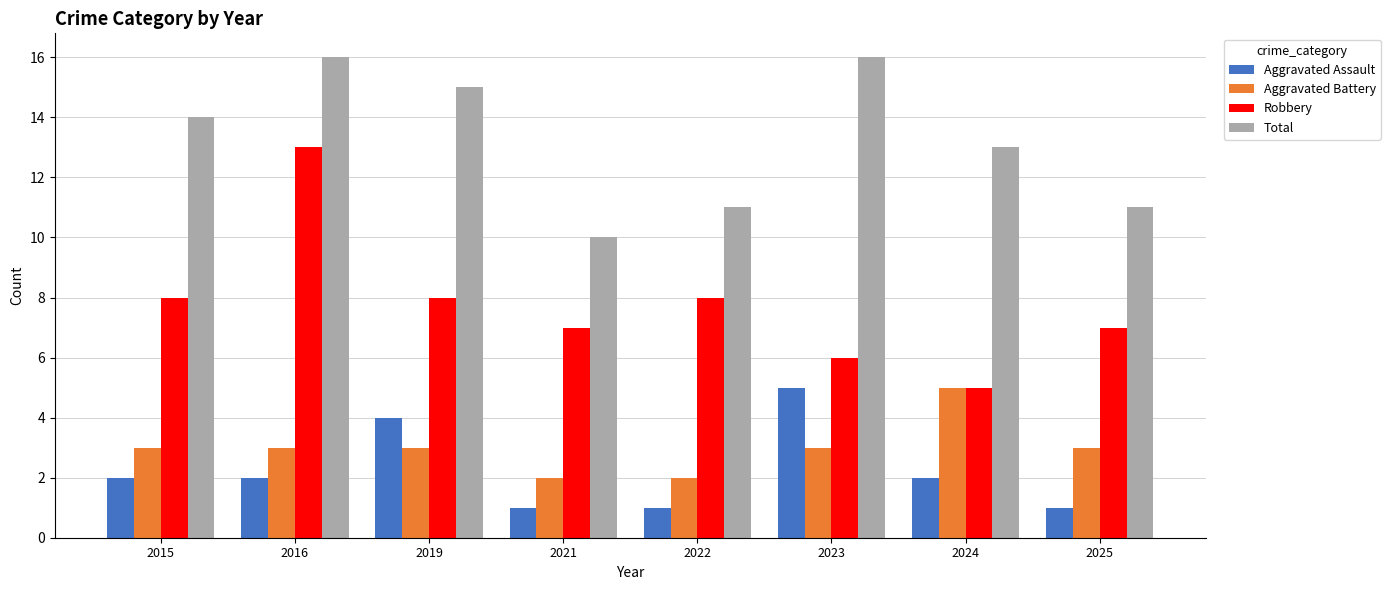

What is the minimum value shown in the chart?

1